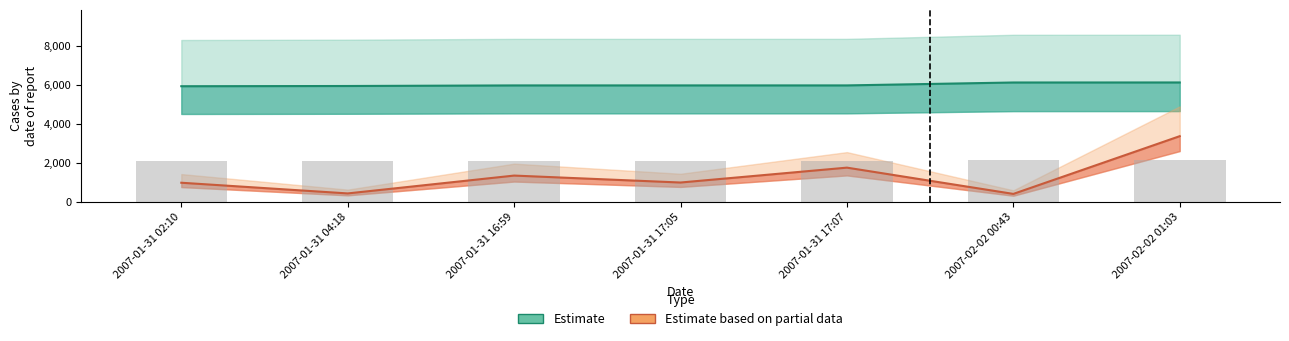

What is the sum of the Estimate values at 2007-01-31 04:18 and 2007-01-31 17:05?

11925.0